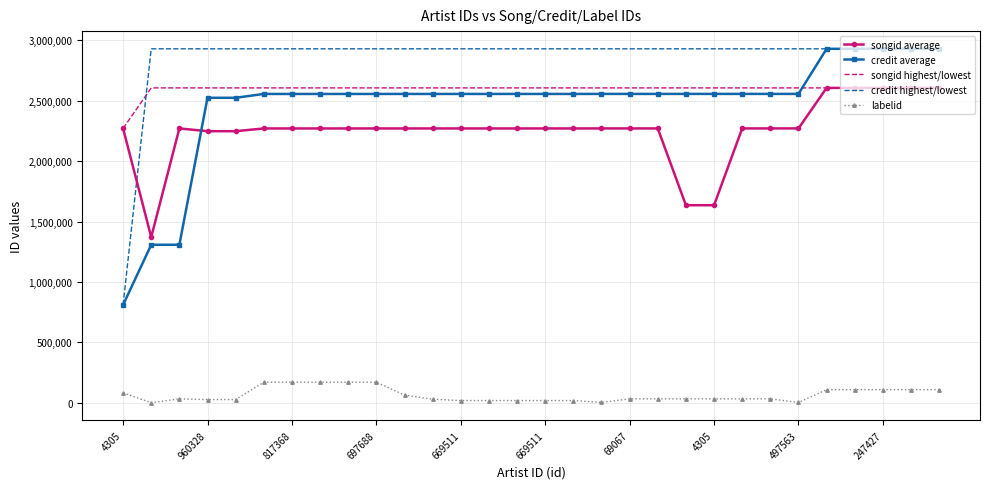

True or false: labelid and credit highest/lowest cross at least once.

False